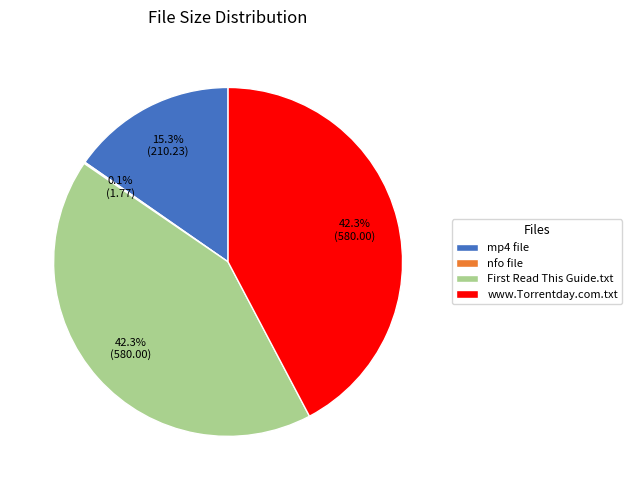

What percentage do mp4 file and www.Torrentday.com.txt together represent?

57.6%